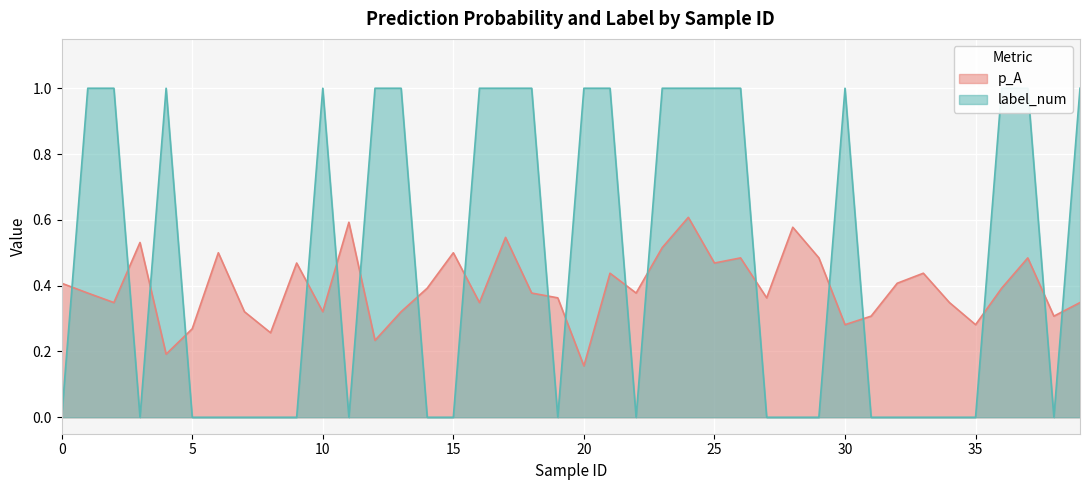

At which category does p_A reach its first local valley?

2